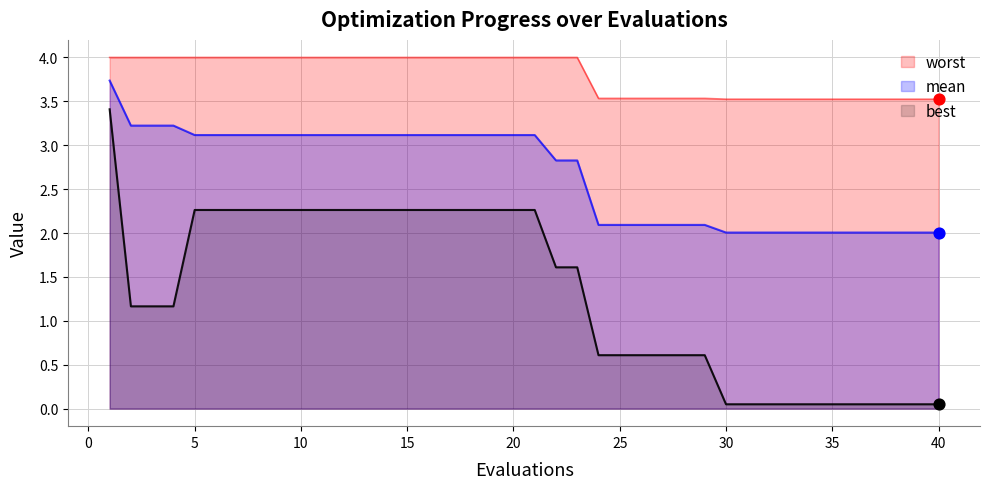

Is the value of worst at 20 greater than the value of best at 25?

Yes